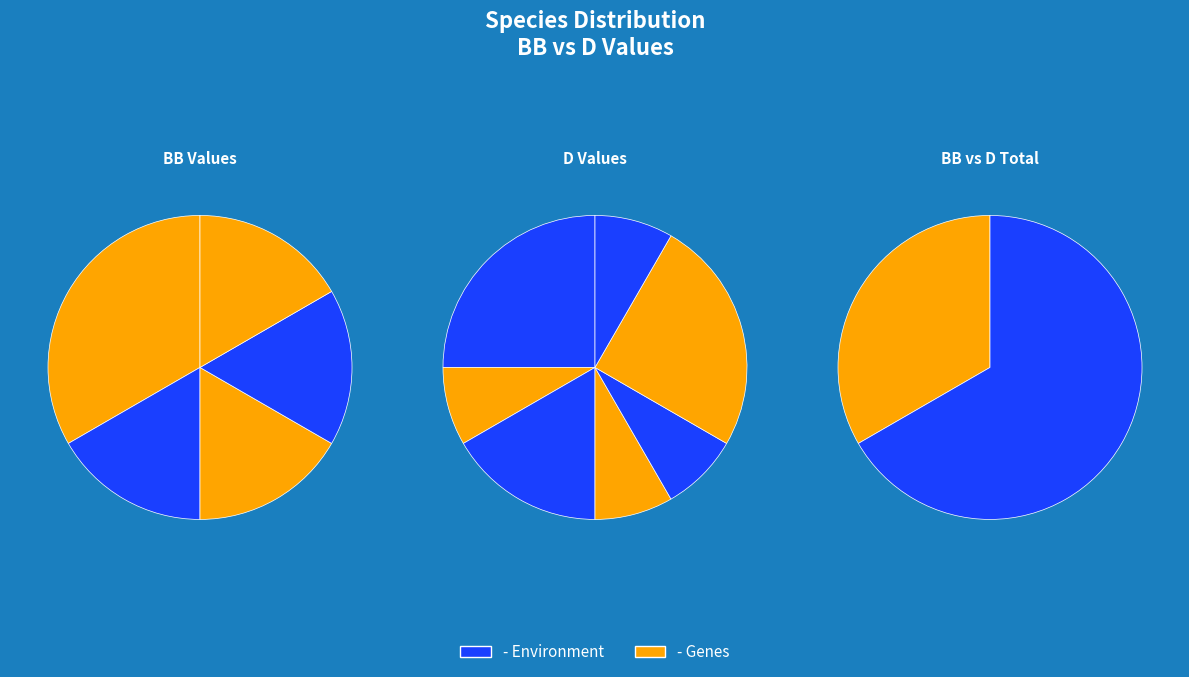

Rank the series at Phytoecia molybdaena from lowest to highest value.

BB, D